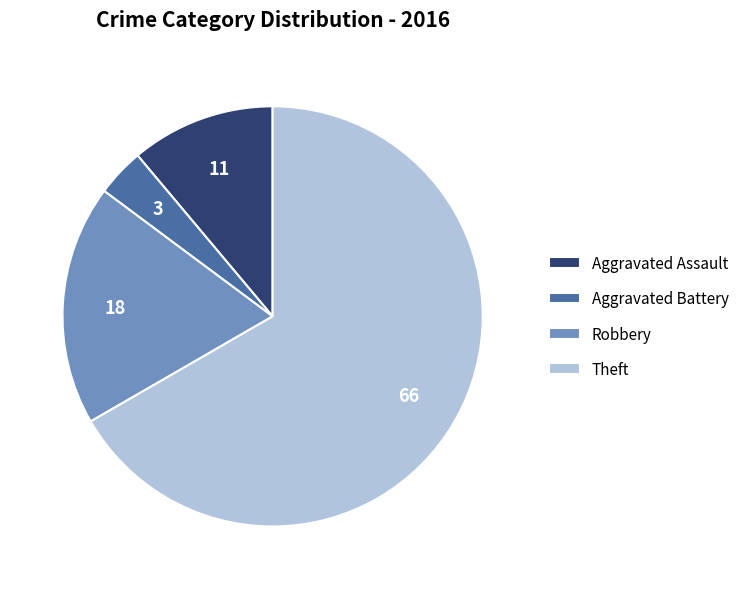

What is the ratio of the value at Robbery to the value at Theft?

0.3